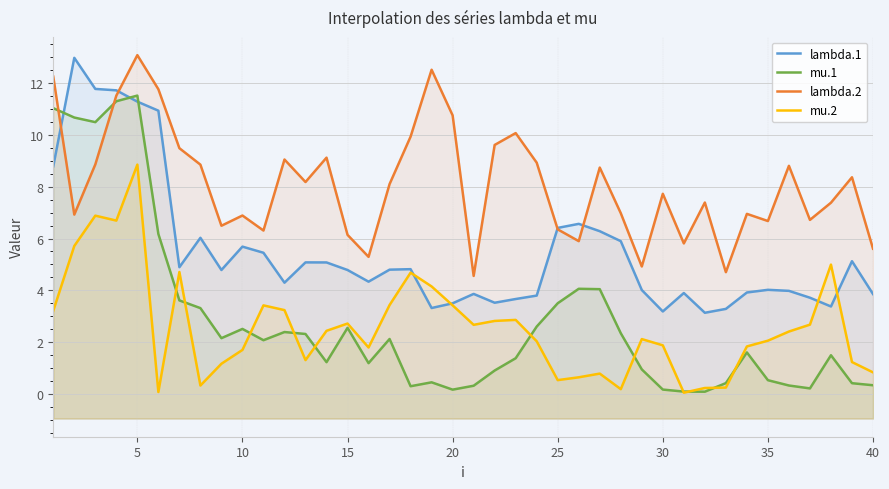

What is the difference between the maximum and minimum values in the lambda.1 series?

9.9